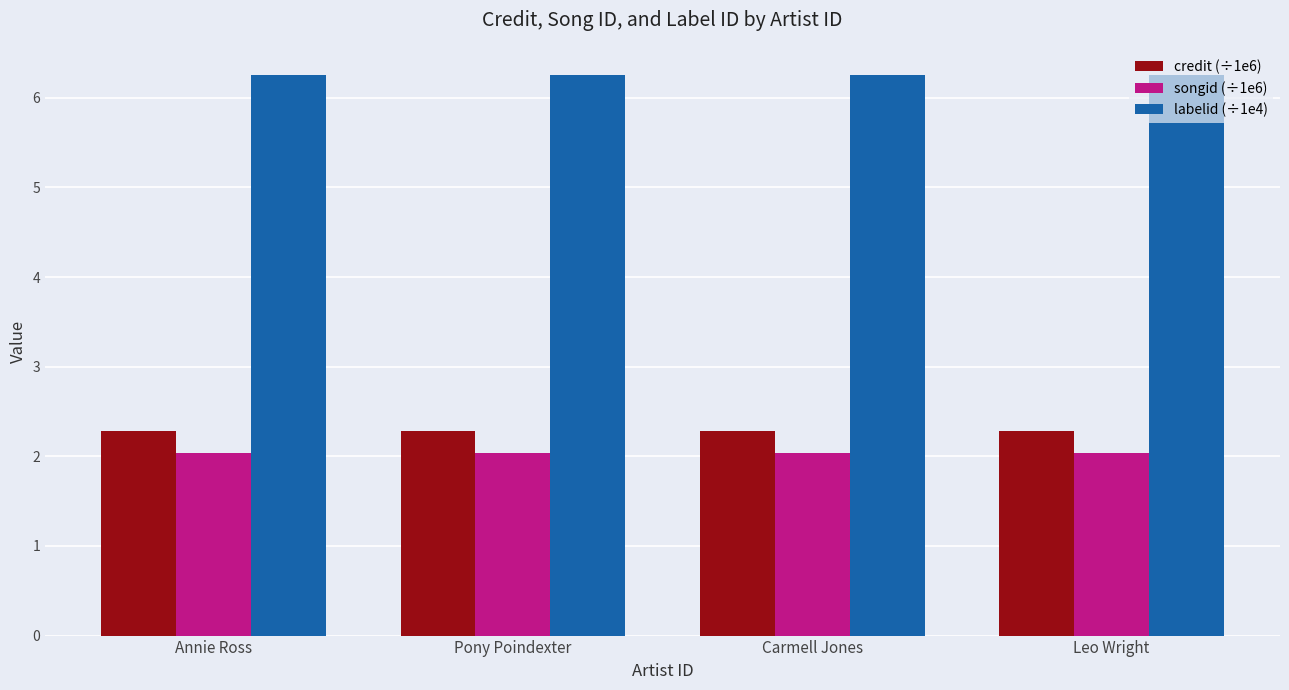

True or false: credit (÷1e6) has a value of 2.3 at Carmell Jones.

True